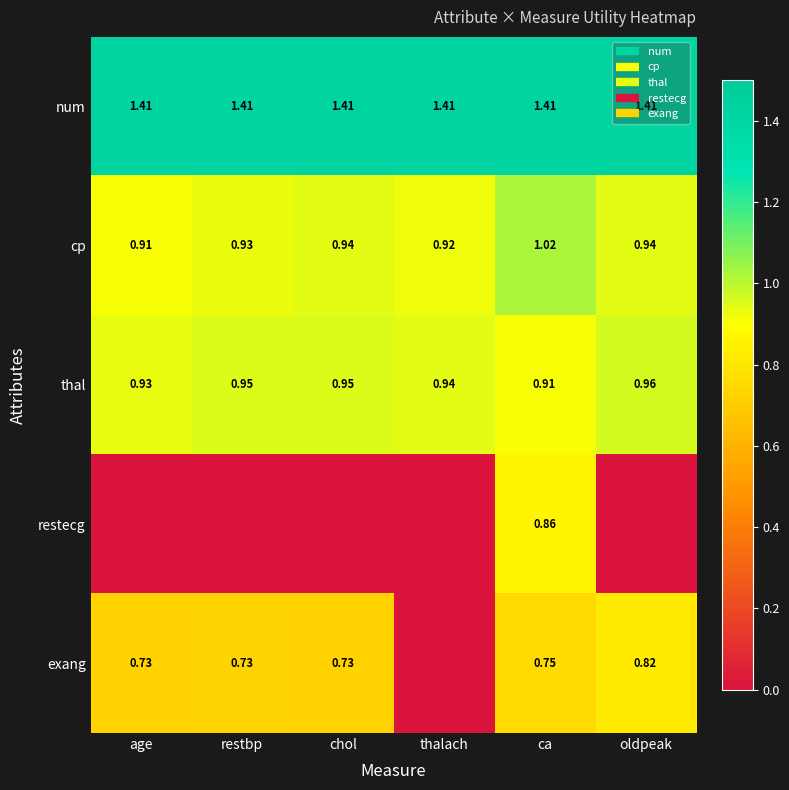

The cp series shows 0.9 at restbp. True or false?

True